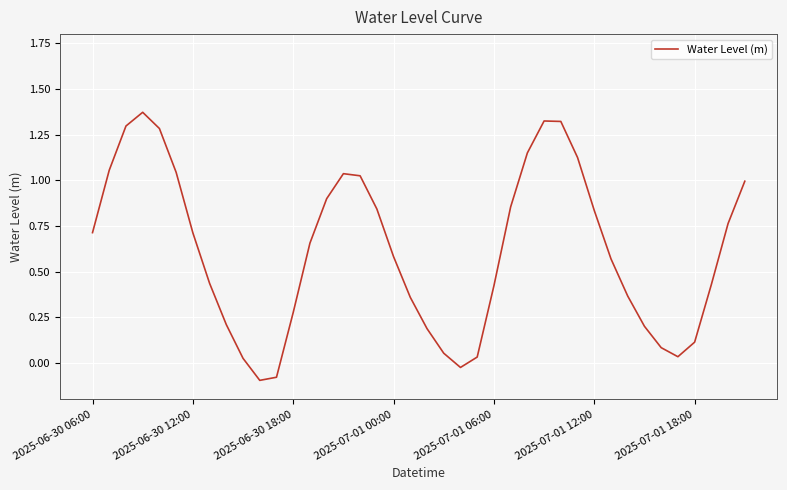

What is the difference between the maximum and minimum values?

1.5